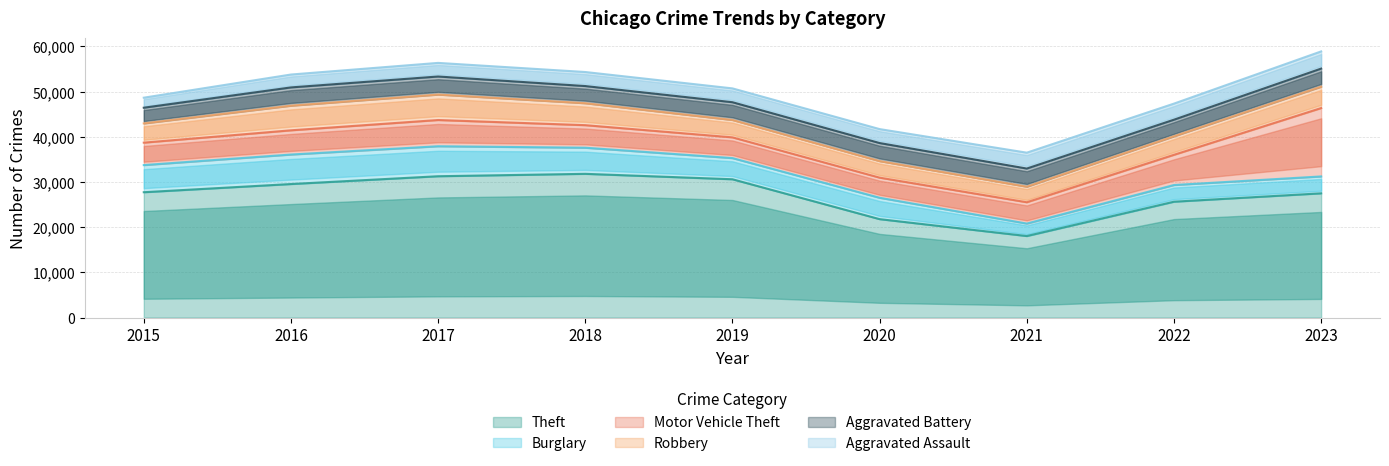

True or false: Aggravated Battery has more than 1 points higher than both neighbors.

True